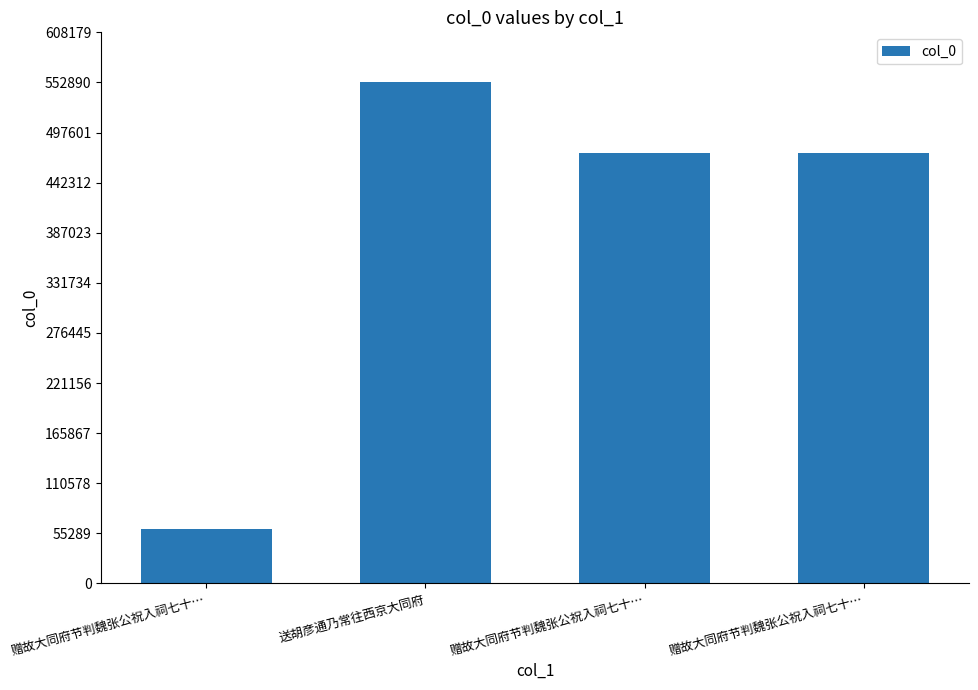

What is the greatest value displayed?

552893